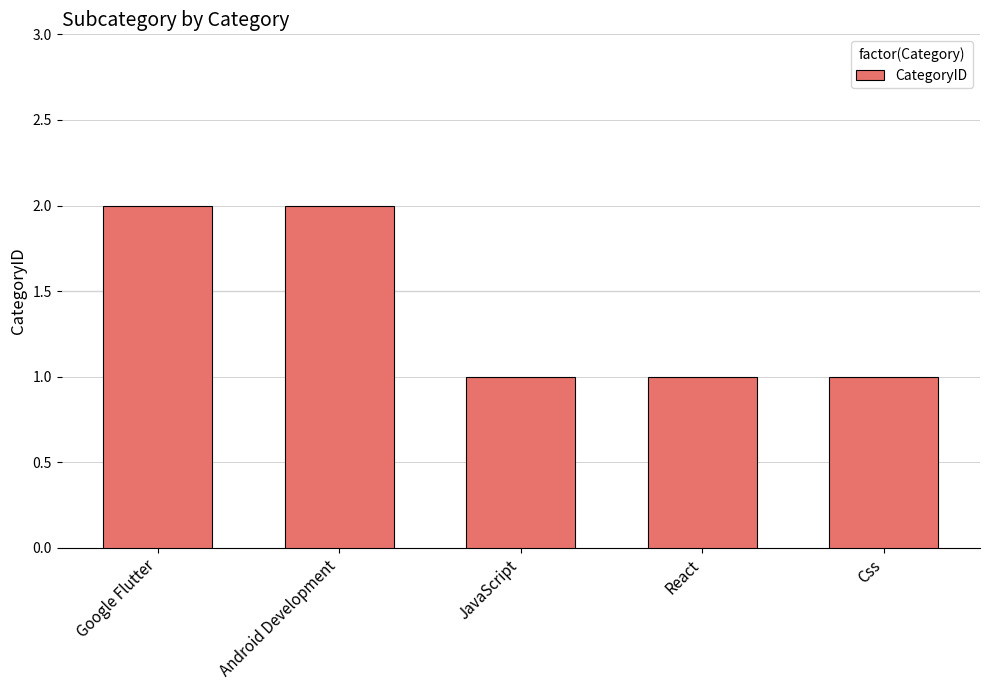

Reading left to right, what are all the values shown in this chart?

Google Flutter=2	Android Development=2	JavaScript=1	React=1	Css=1